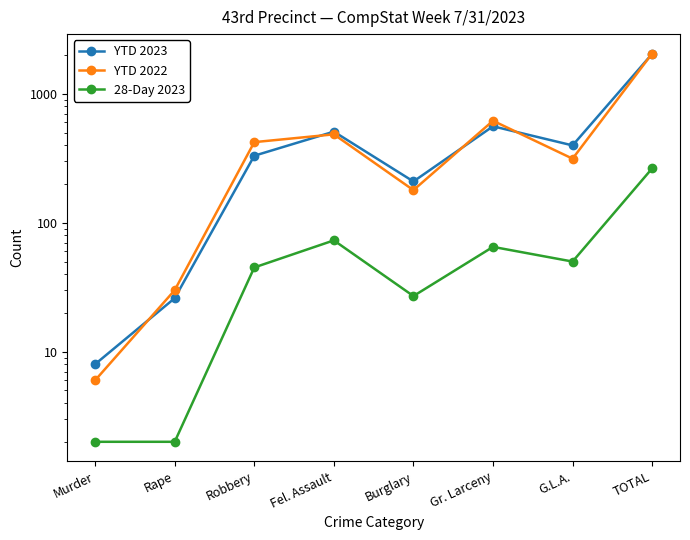

Where is the first local maximum for YTD 2023?

Fel. Assault